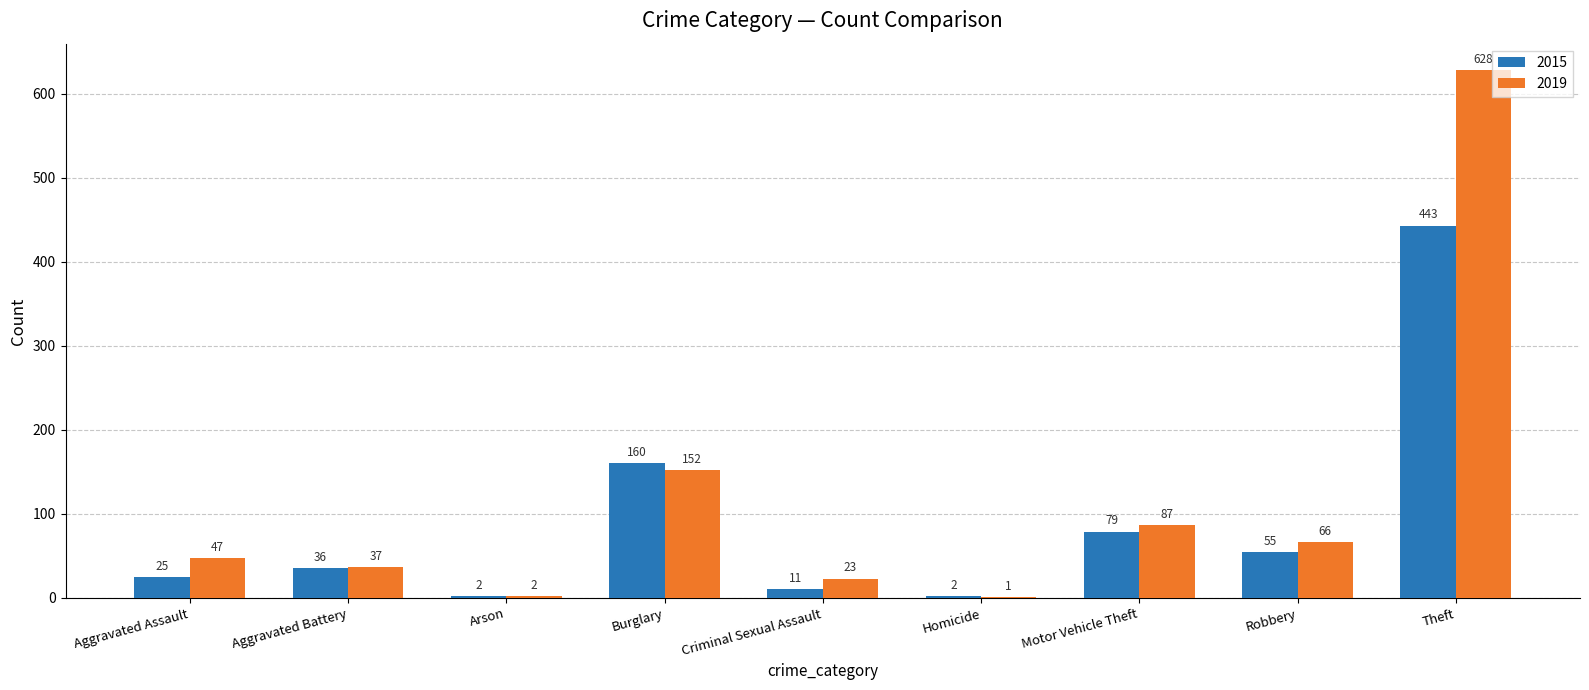

Between Aggravated Battery and Motor Vehicle Theft, which series saw the biggest shift?

2019